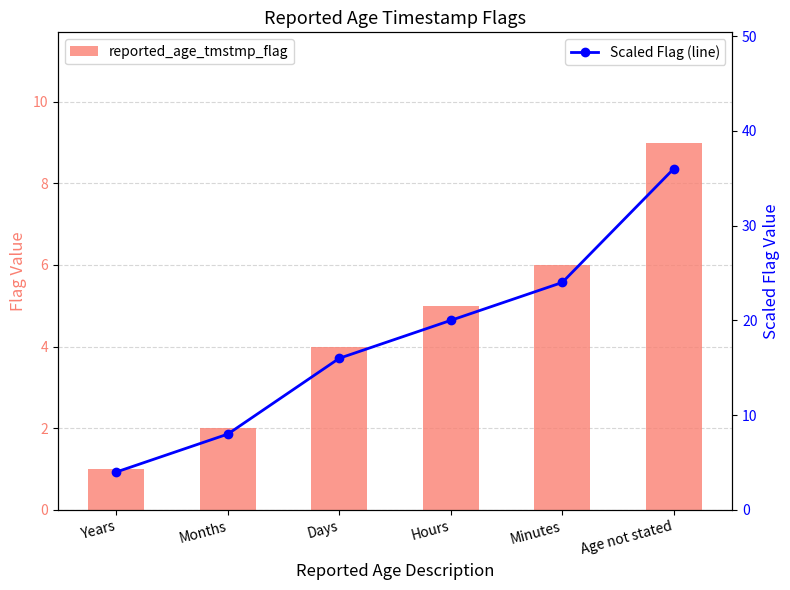

How many values in the Scaled Flag (line) series are below 20?

3